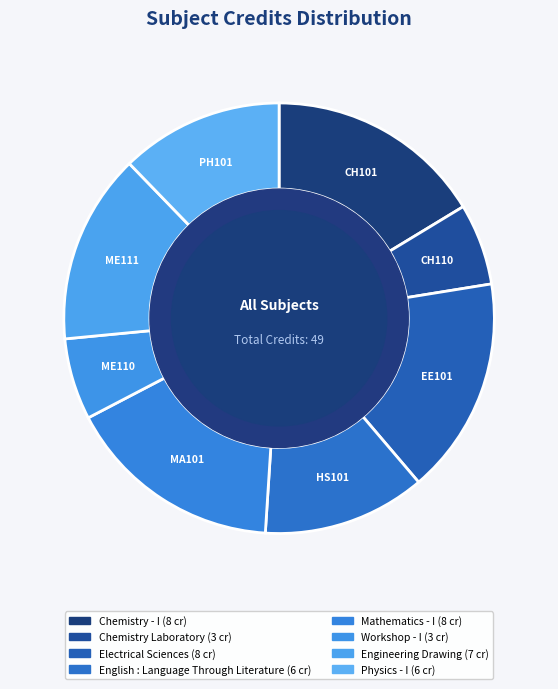

What percentage is NOT represented by Workshop - I?

93.9%